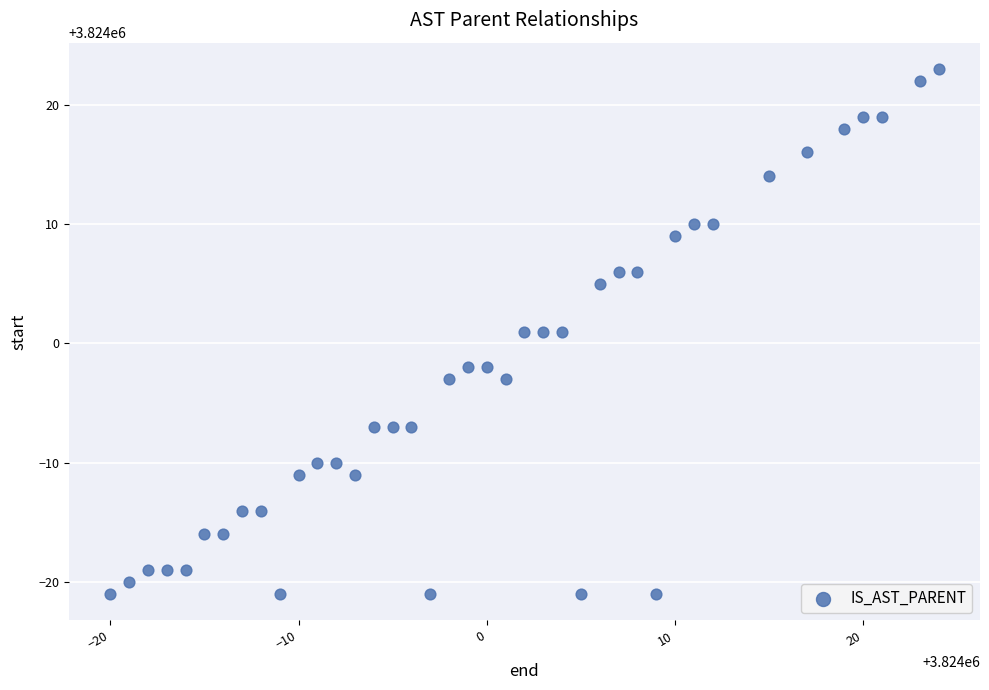

What is the range of X values (max minus min)?

44